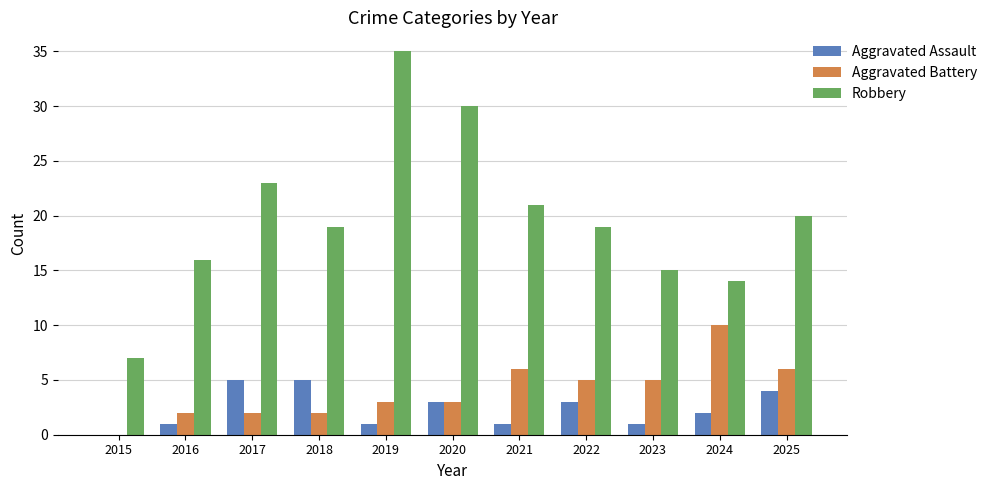

What are all the series names shown in the legend?

Aggravated Assault, Aggravated Battery, Robbery